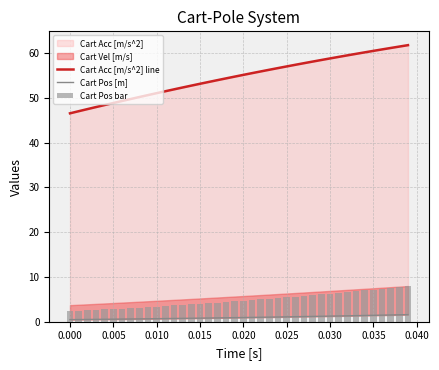

At which label does Cart Pos bar first exceed 4?

0.015